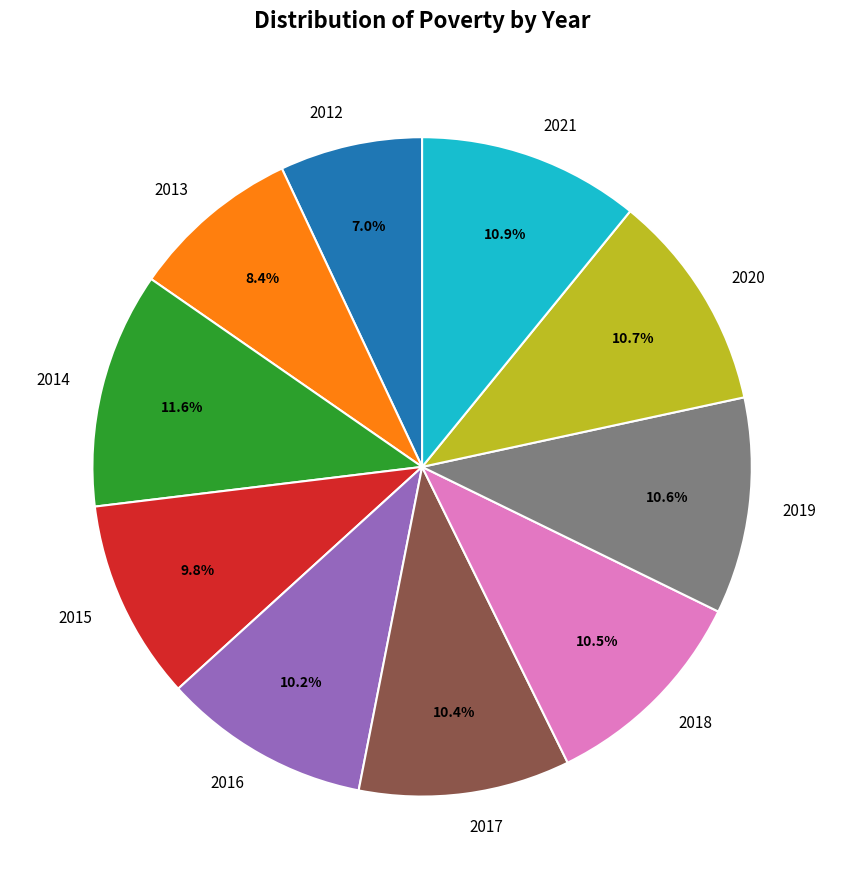

Is it true that 2016 is 10% of the pie?

True